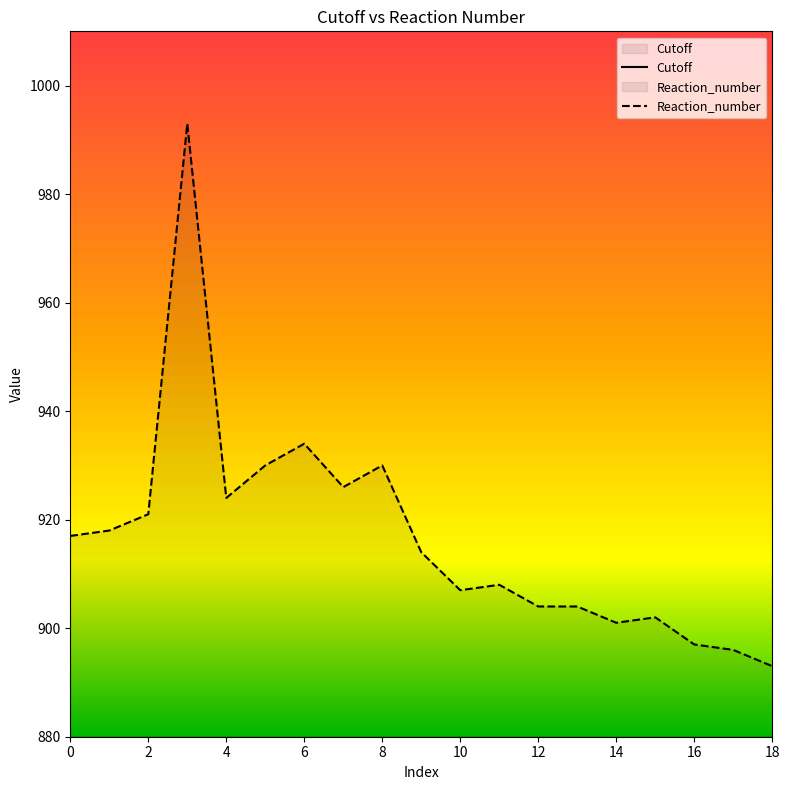

How many values in the Cutoff series are below 10?

9